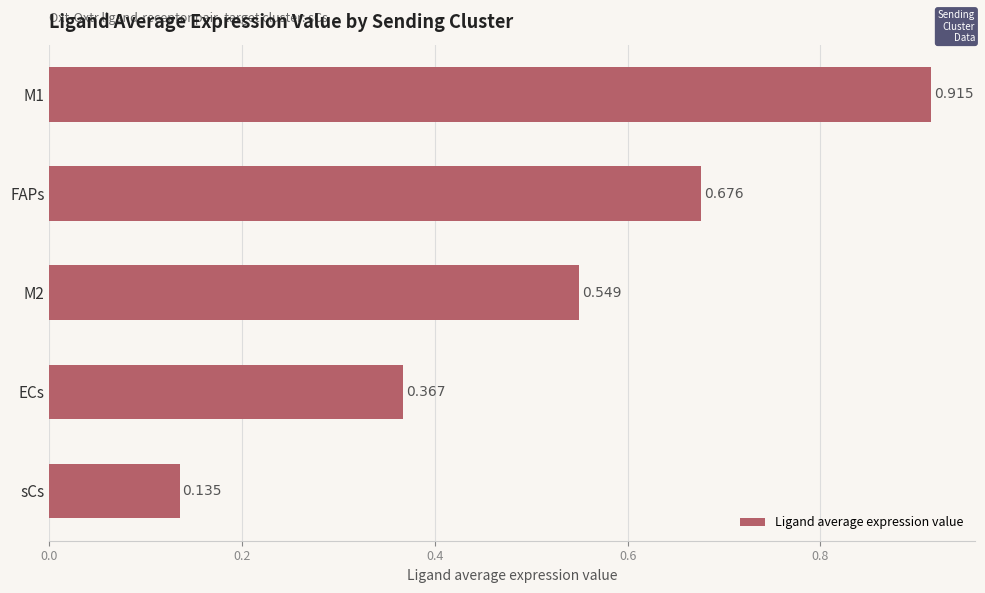

Which has a higher value, FAPs or sCs?

FAPs